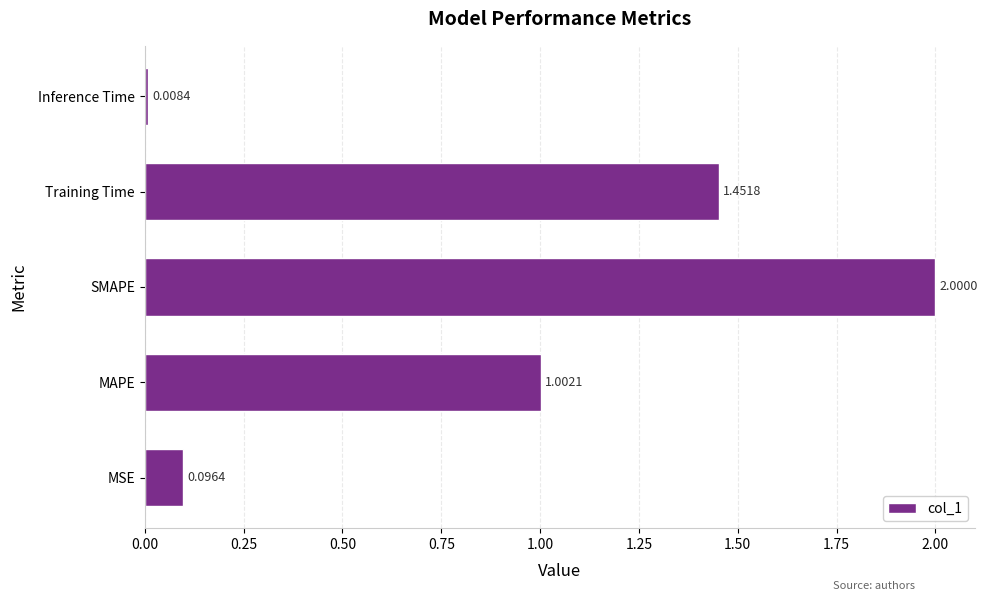

Which label corresponds to the largest value in the chart?

SMAPE